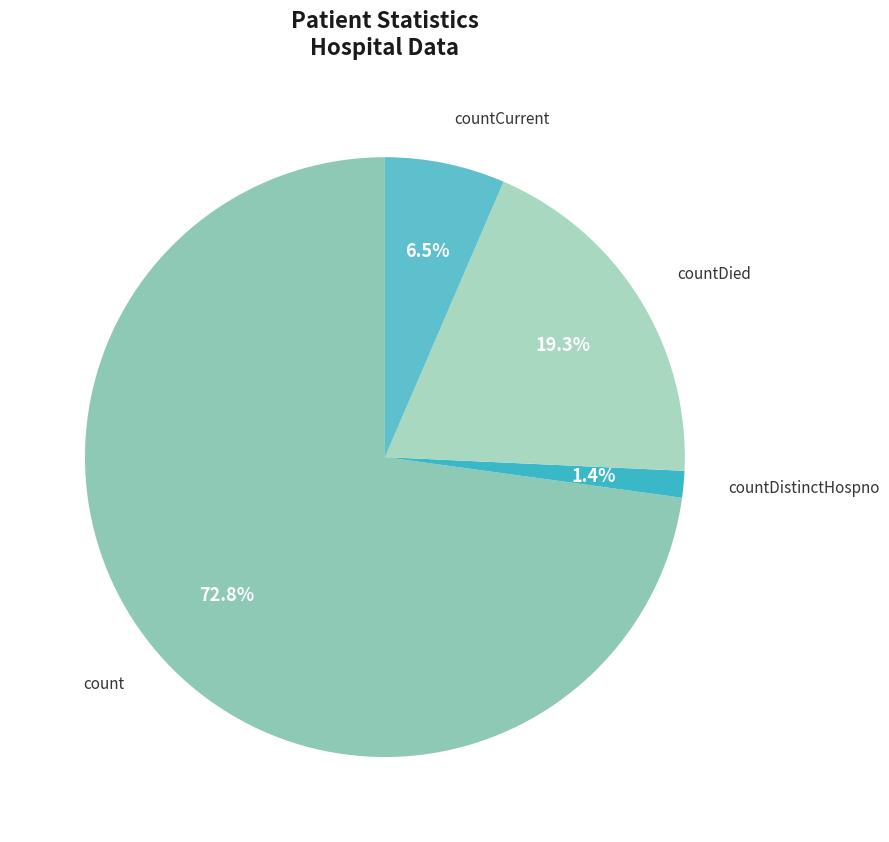

Approximately how many times larger is the value at countDied compared to count?

0.3